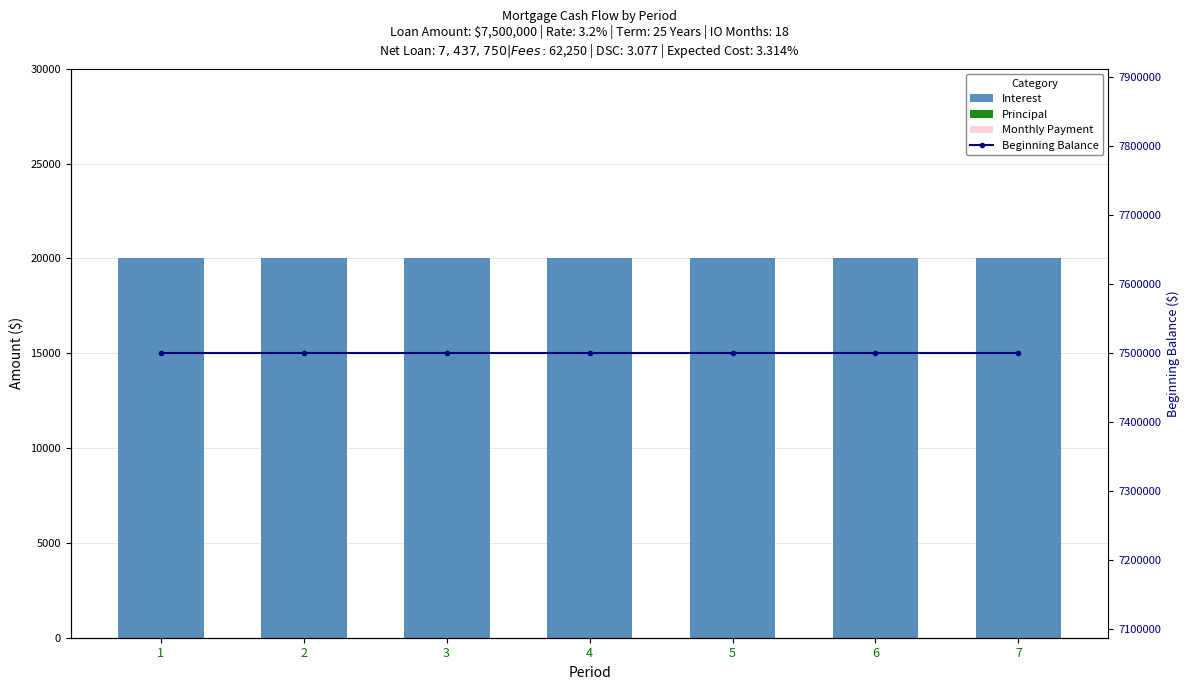

Reading left to right, list all the values displayed in this chart.

Interest: 20000	20000	20000	20000	20000	20000	20000
Principal: 0	0	0	0	0	0	0
Monthly Payment: 0	0	0	0	0	0	0
Beginning Balance: 7500000	7500000	7500000	7500000	7500000	7500000	7500000